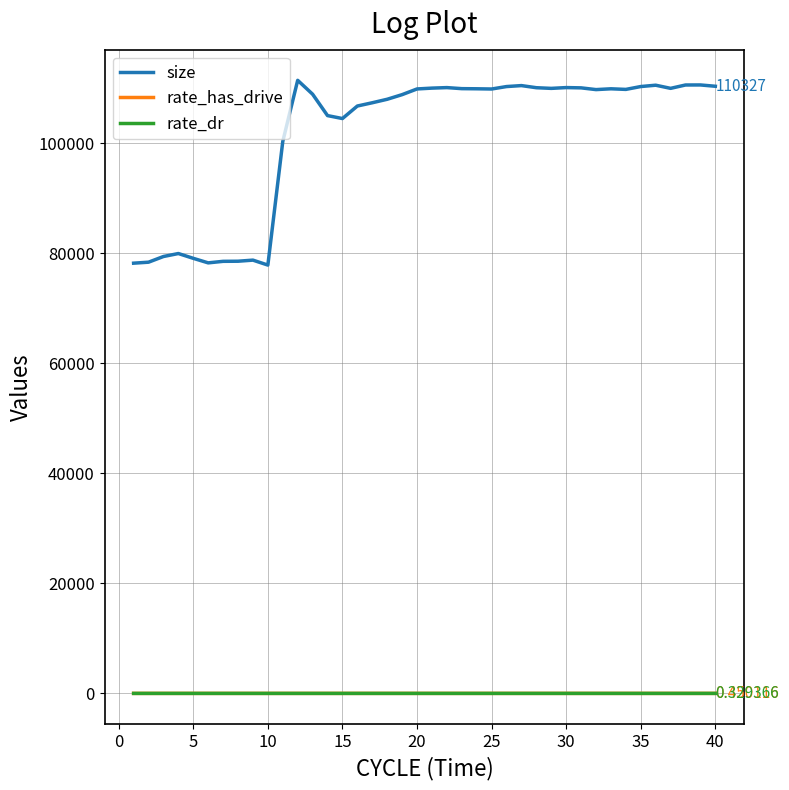

Which series has the largest total across all categories?

size